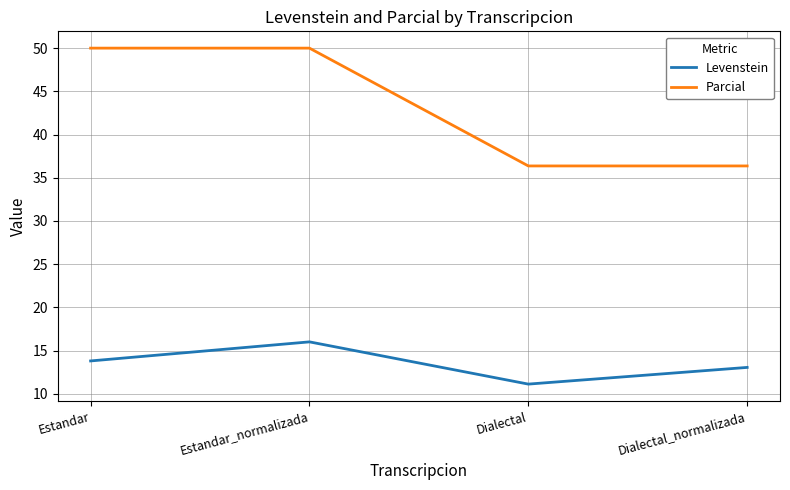

Does the chart have visible grid lines?

Yes